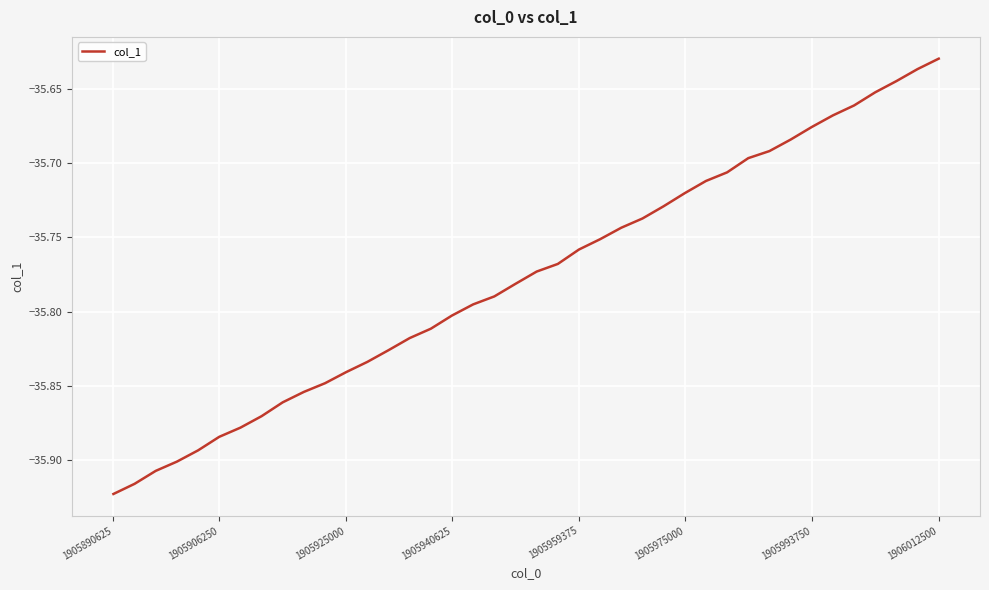

What is the difference between the second highest and second lowest values?

0.3